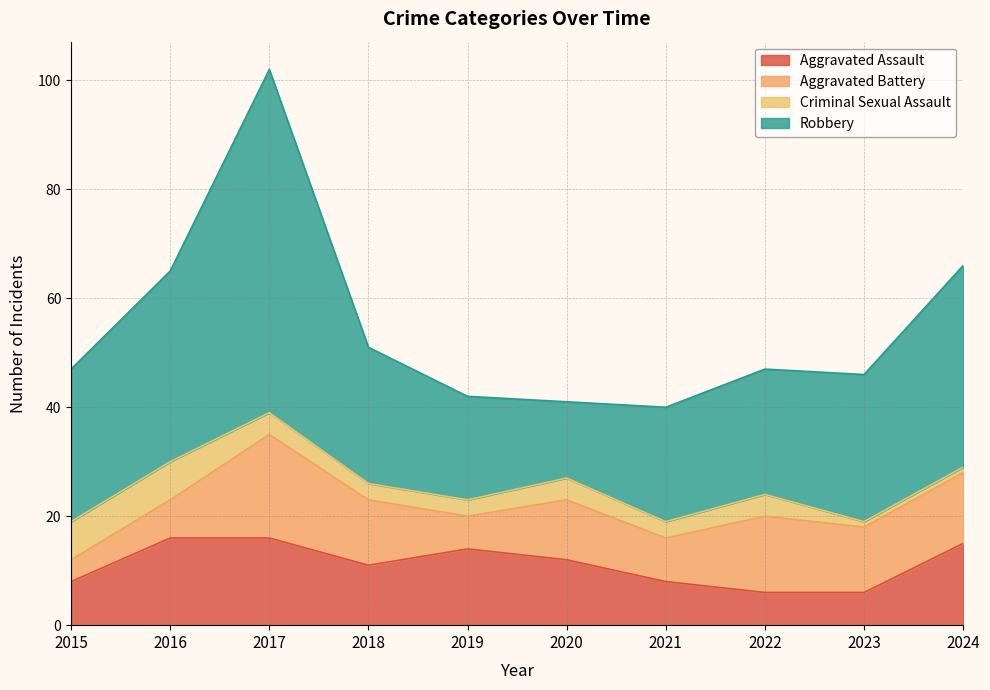

Rank the series by their maximum value, from highest to lowest.

Robbery, Aggravated Battery, Aggravated Assault, Criminal Sexual Assault